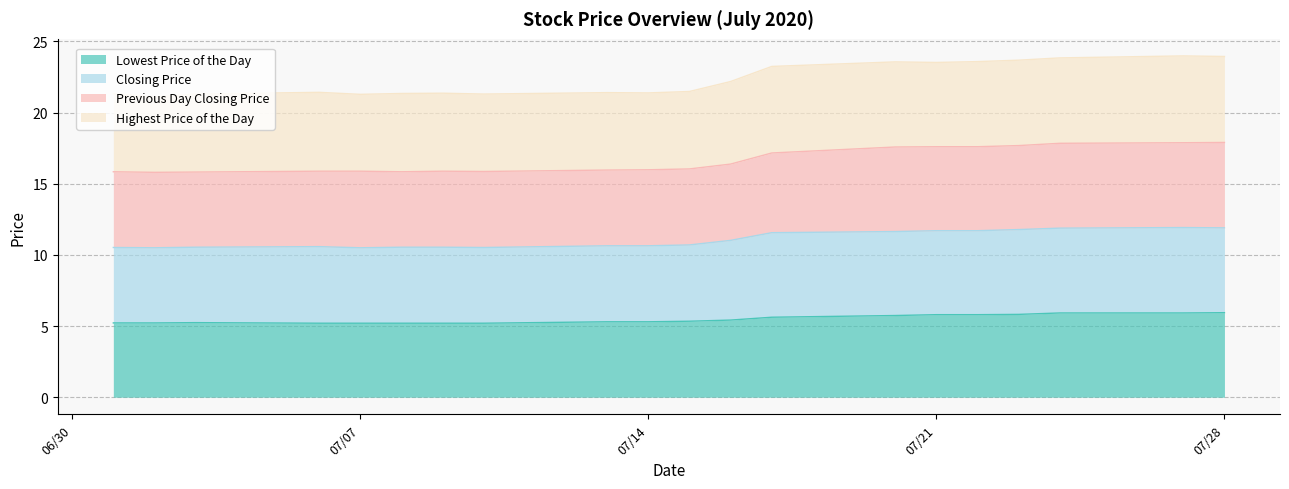

True or false: Lowest Price of the Day and Closing Price intersect in this chart.

False